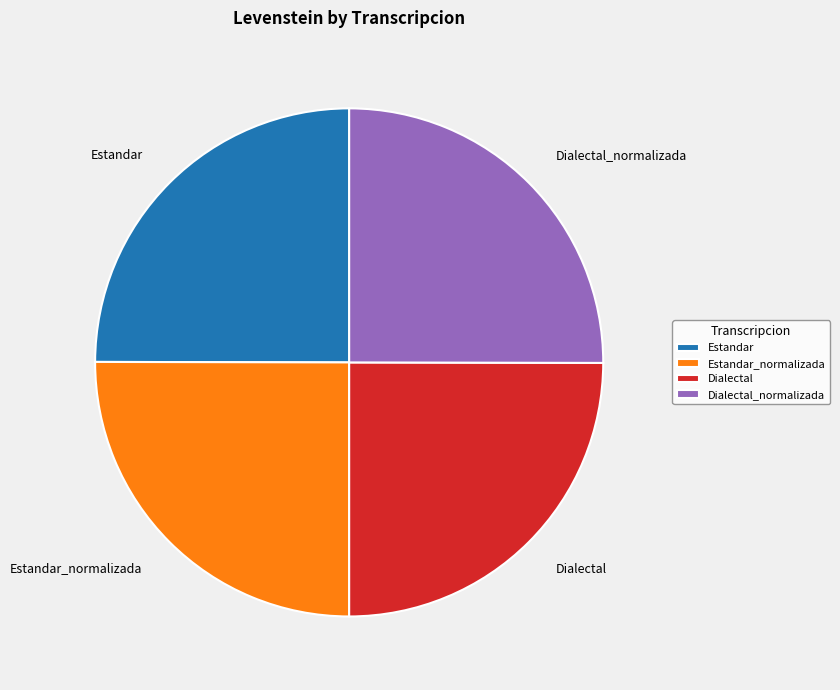

Does any single category account for the majority?

No